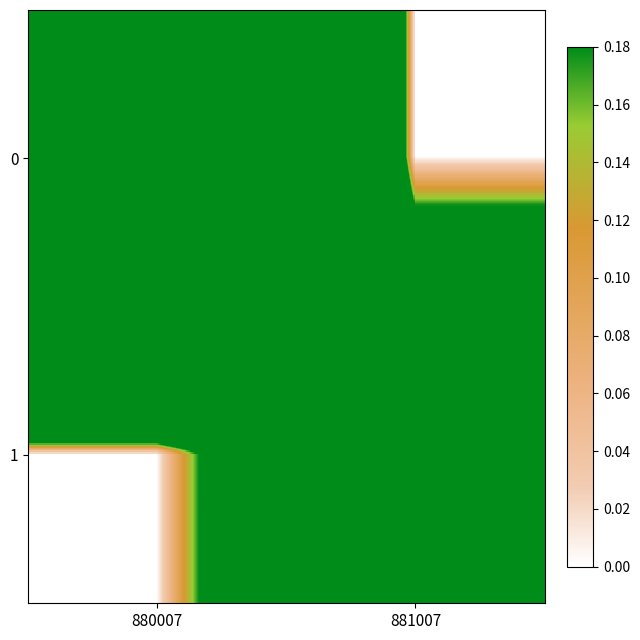

What is the spread (max minus min) of values at 881007?

1.1